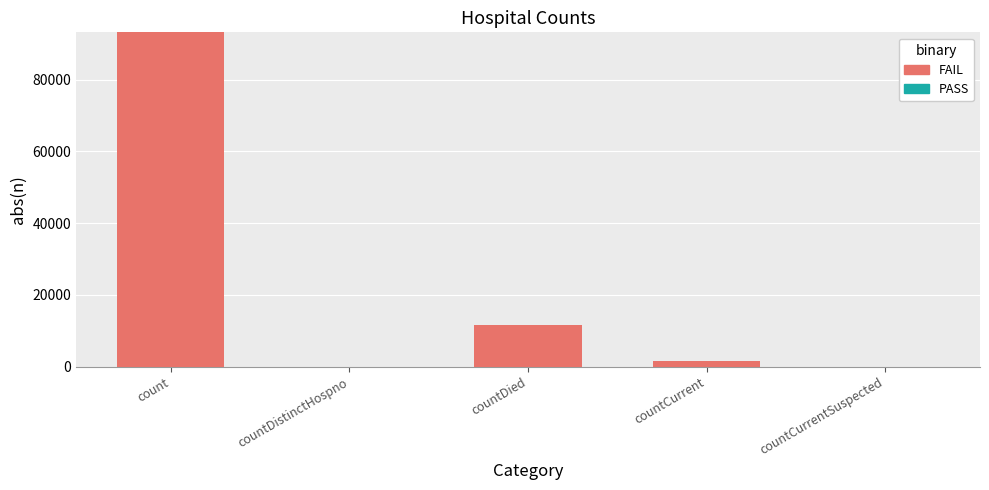

At which label is the value closest to 46575?

countDied